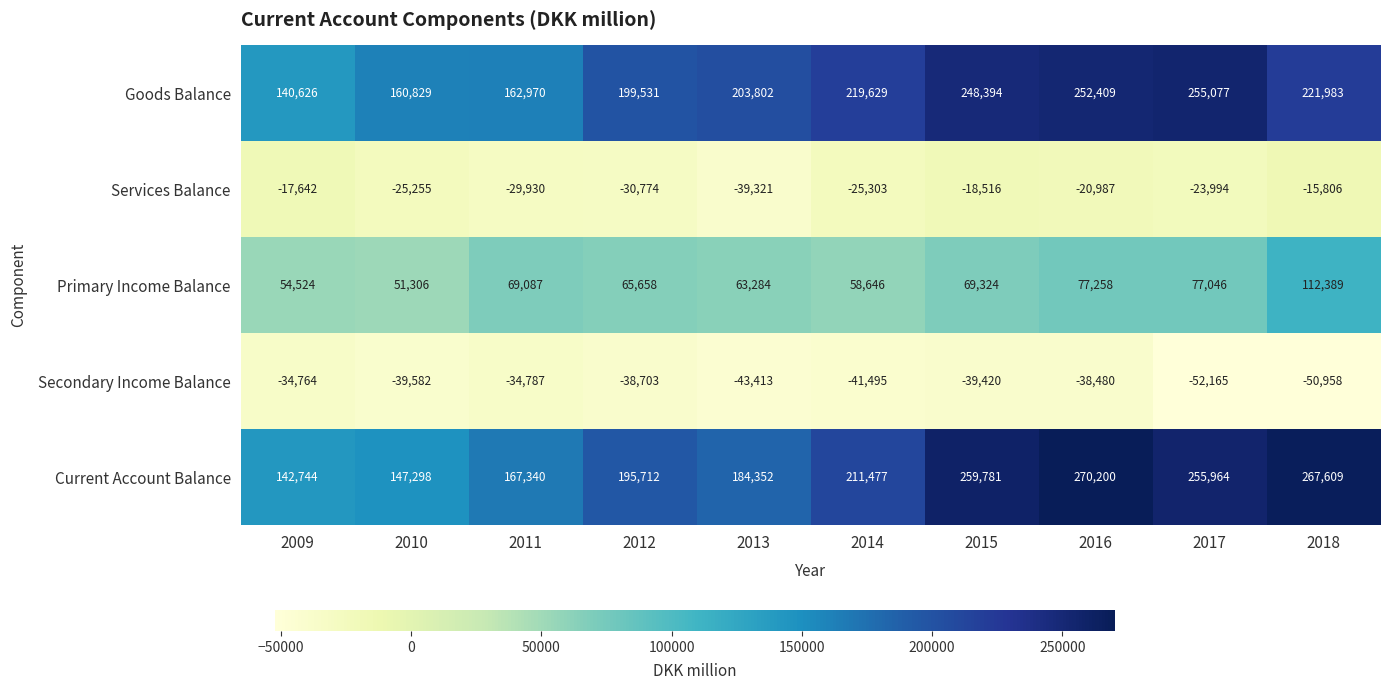

Is it true that Services Balance equals -23994 at 2017?

True